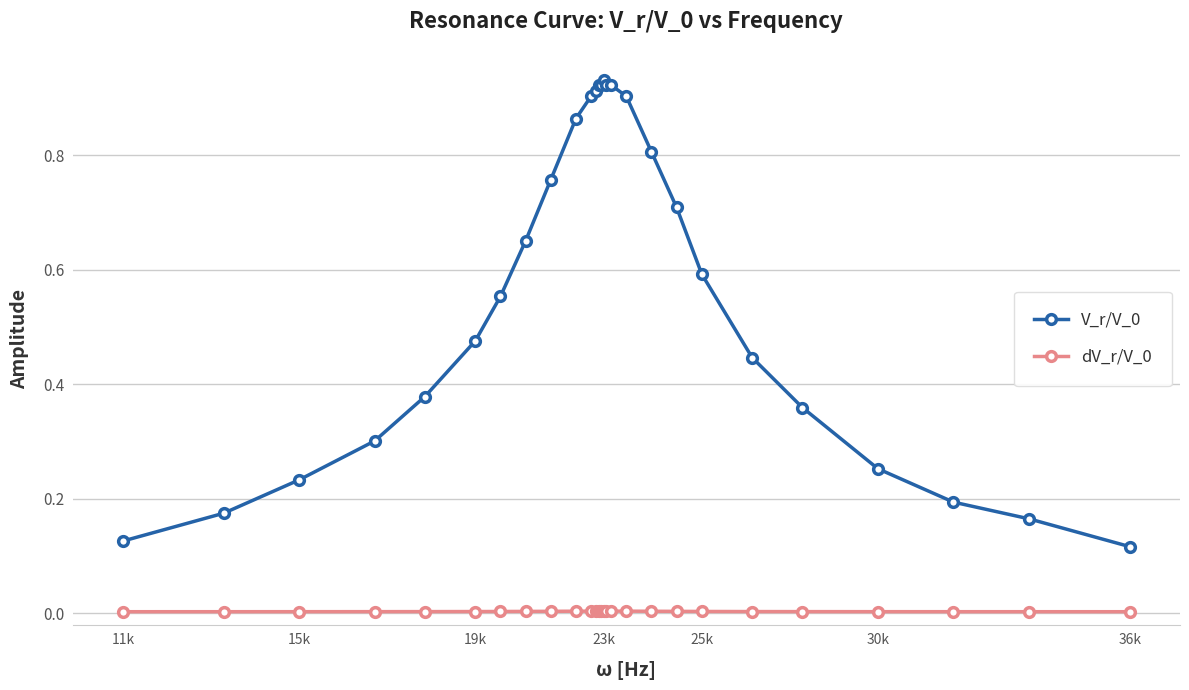

How many categories are shown in the chart?

27